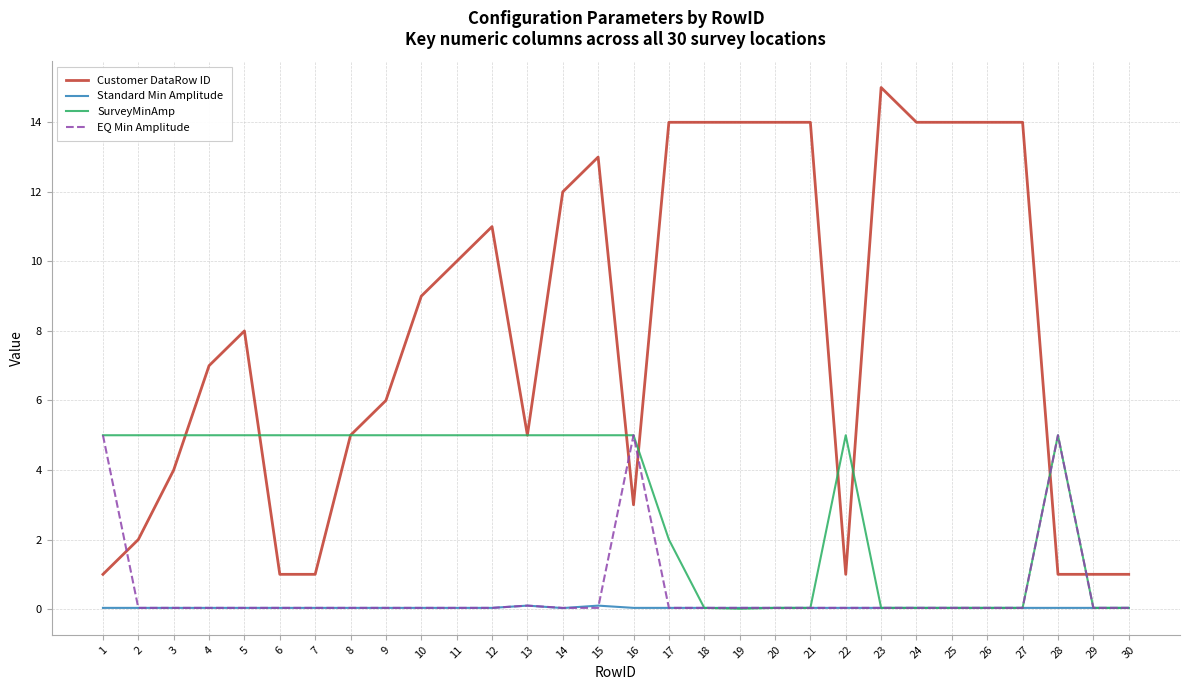

What is the difference between the Customer DataRow ID values at 19 and 16?

11.0